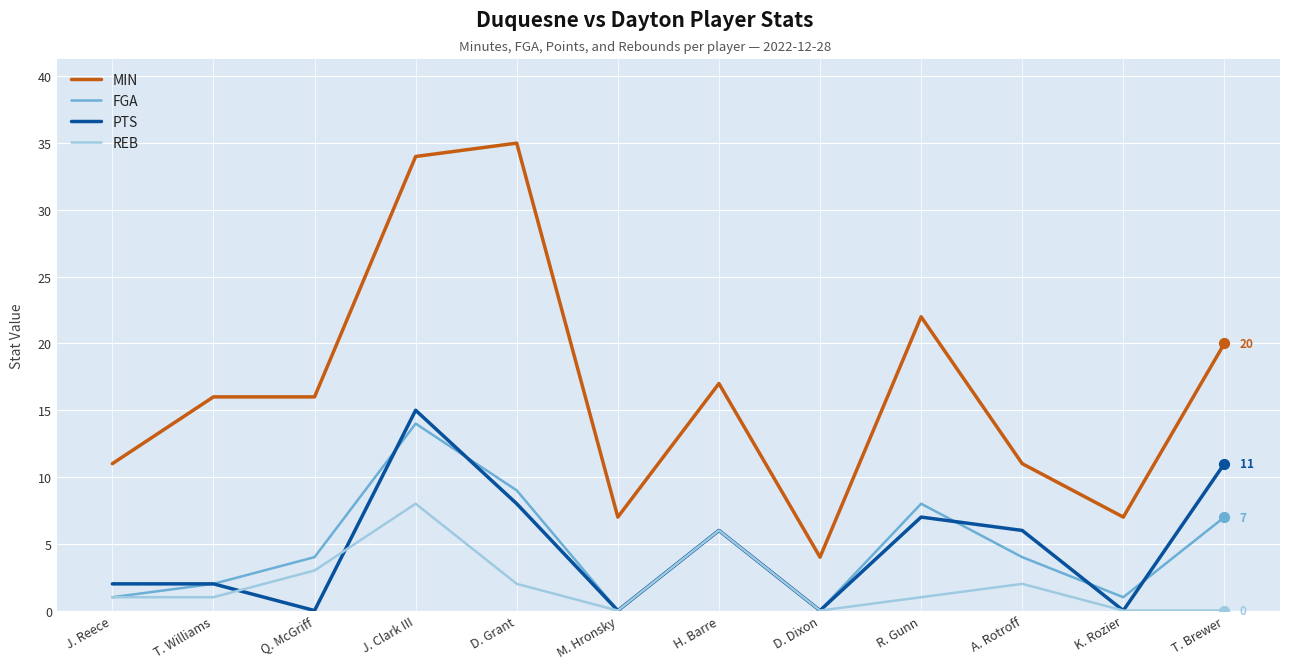

What is the total value across all series at J. Clark III?

71